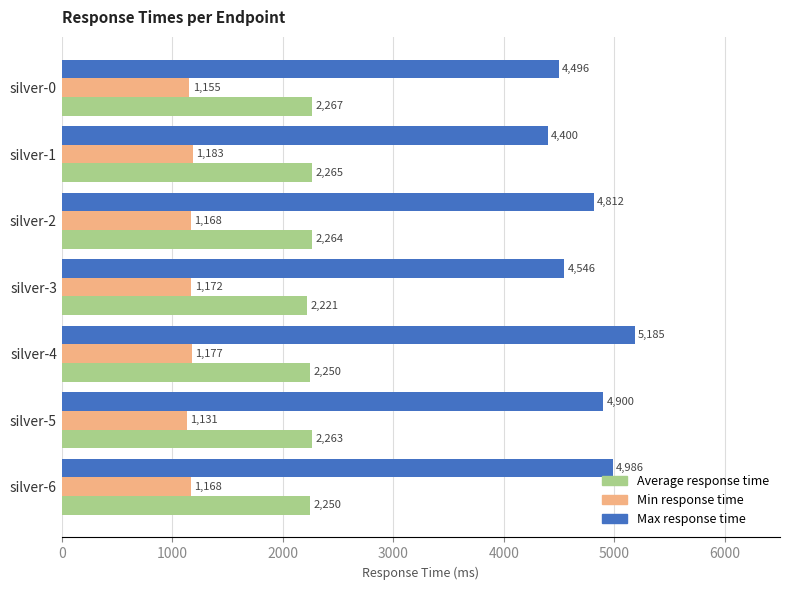

Which series has the largest total across all categories?

Max response time